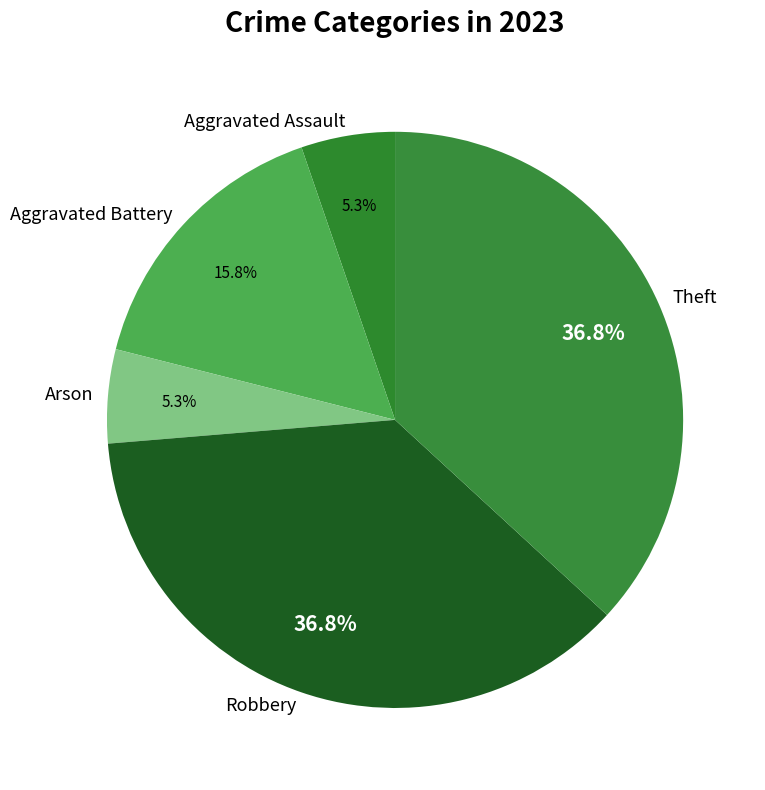

Approximately how many times larger is the value at Robbery compared to Aggravated Battery?

2.3